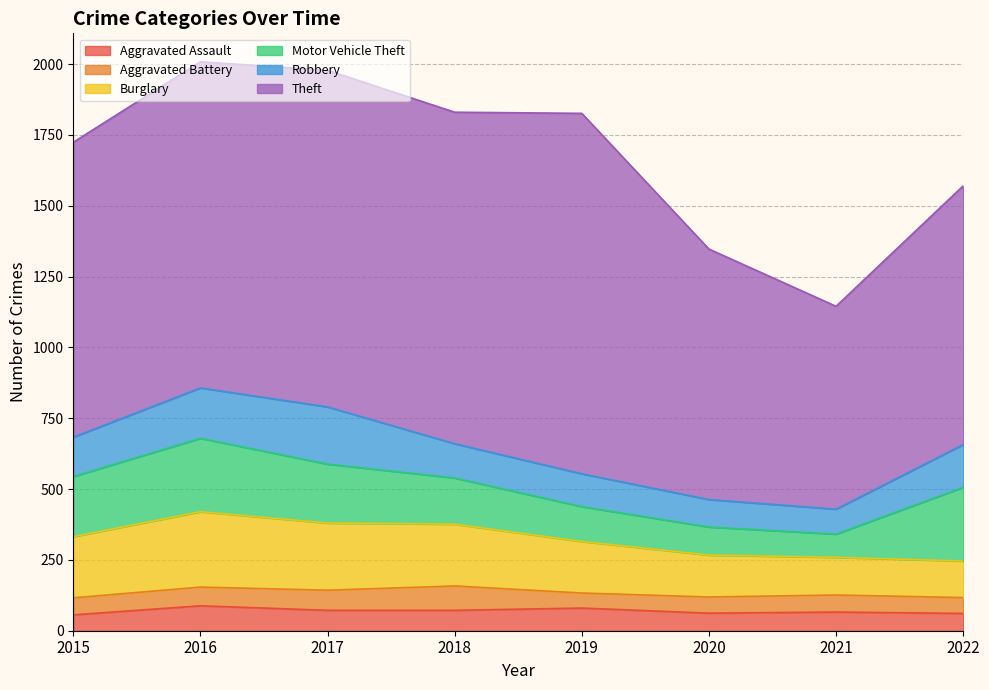

Where do Robbery and Burglary first cross each other?

2021 and 2022